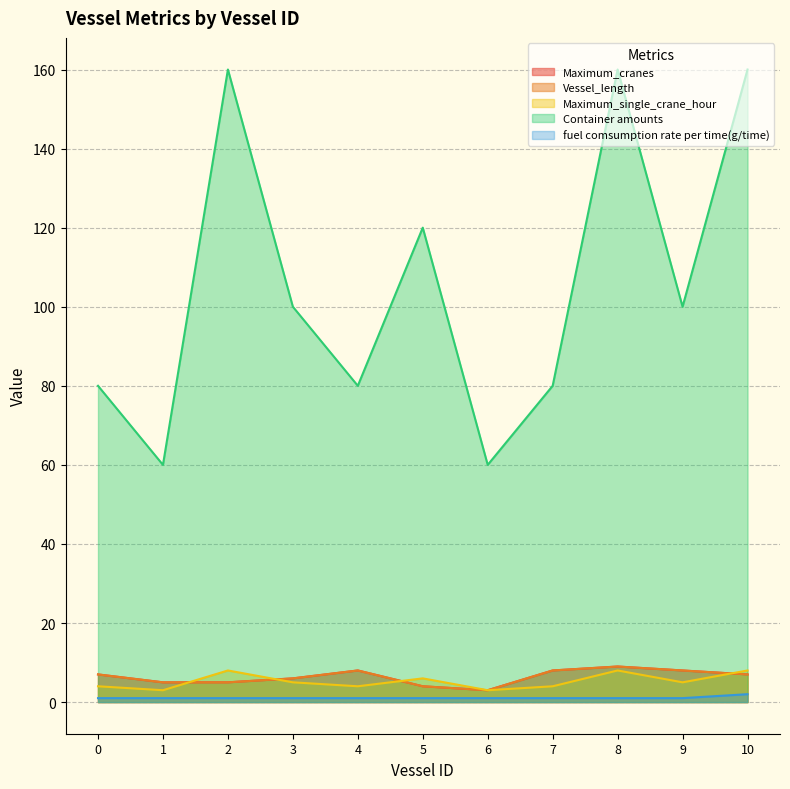

True or false: fuel comsumption rate per time(g/time) and Vessel_length intersect in this chart.

False